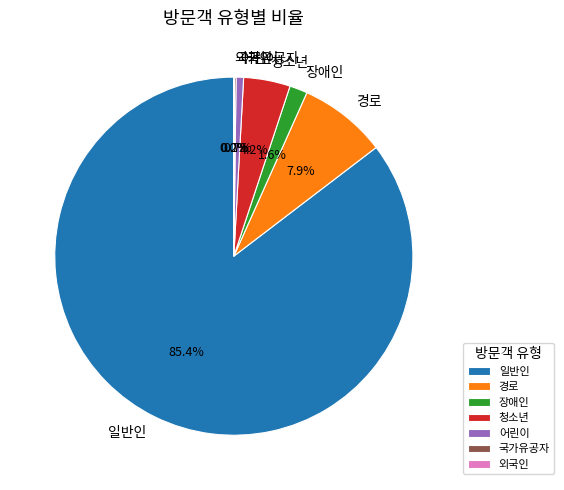

The 일반인 slice represents 93% of the pie. True or false?

False